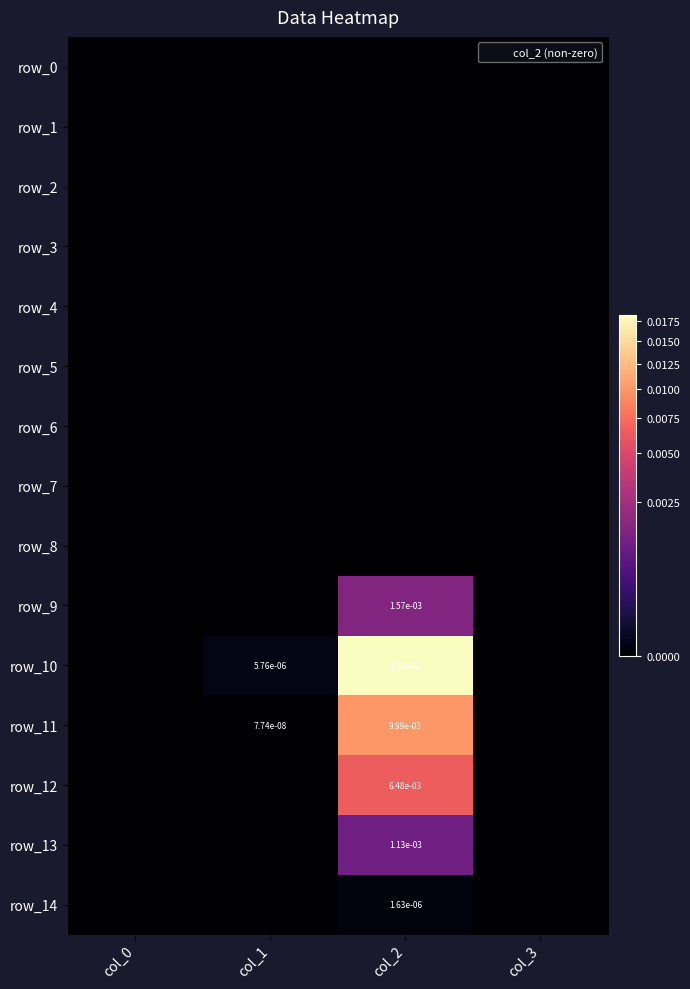

Where is row_10 nearest to the value 0?

col_0